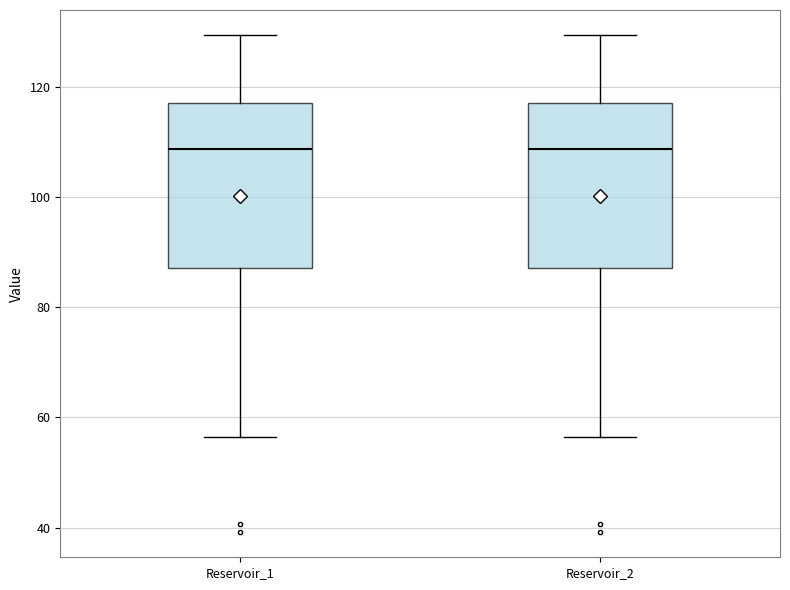

Reading left to right, transcribe this box plot: for each box, give where its median line is, the range the box spans, and where its two whiskers end, as read against the y-axis. The values are not printed on the chart, so give them approximately, as read against the axis.

Reservoir_1: median 108, box 88 to 118, whiskers 56 to 130
Reservoir_2: median 108, box 88 to 118, whiskers 56 to 130